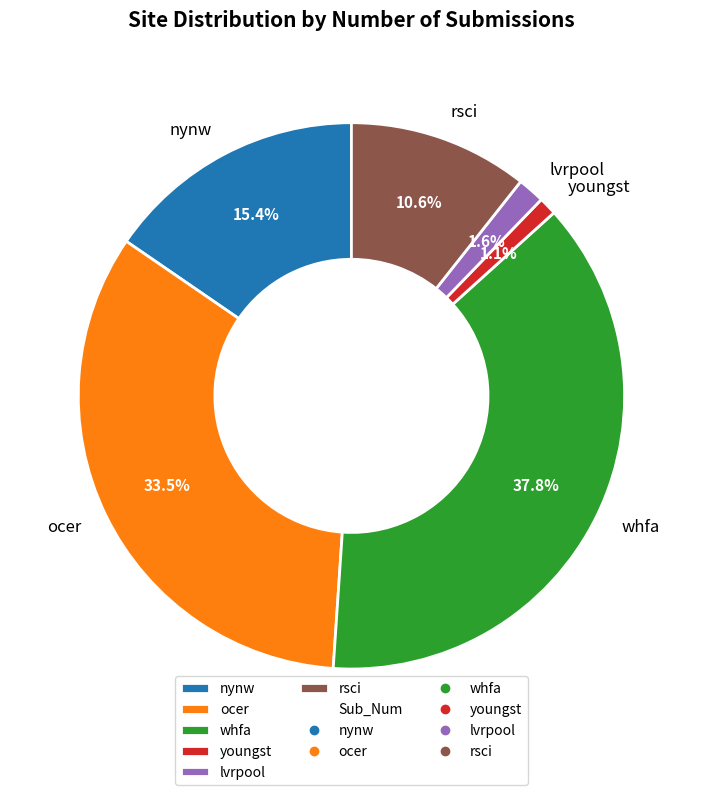

To the nearest percent, what is the average slice percentage?

17%